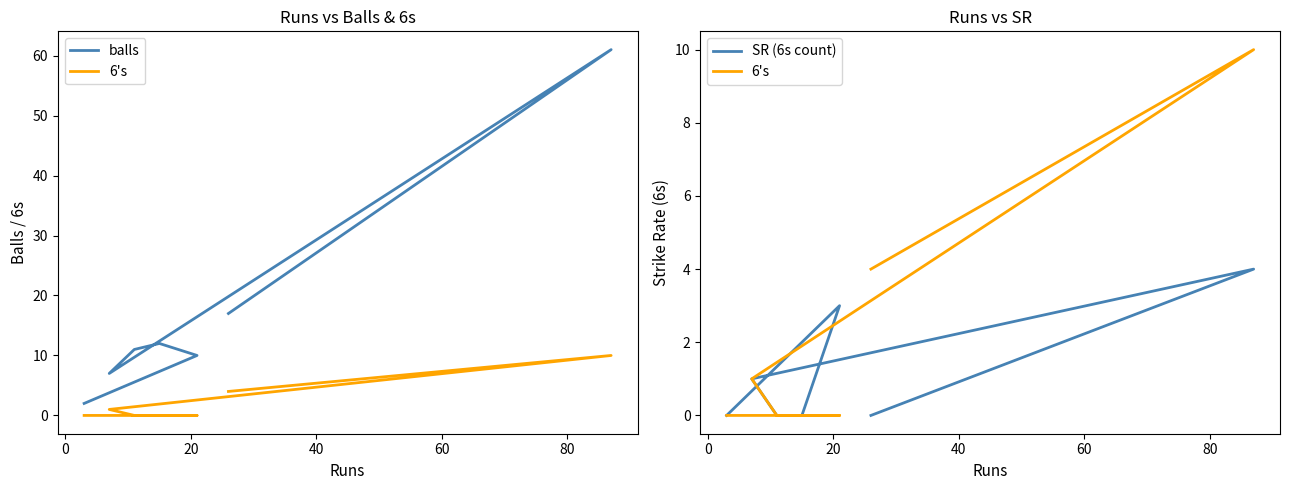

How many lines are shown in the chart?

3